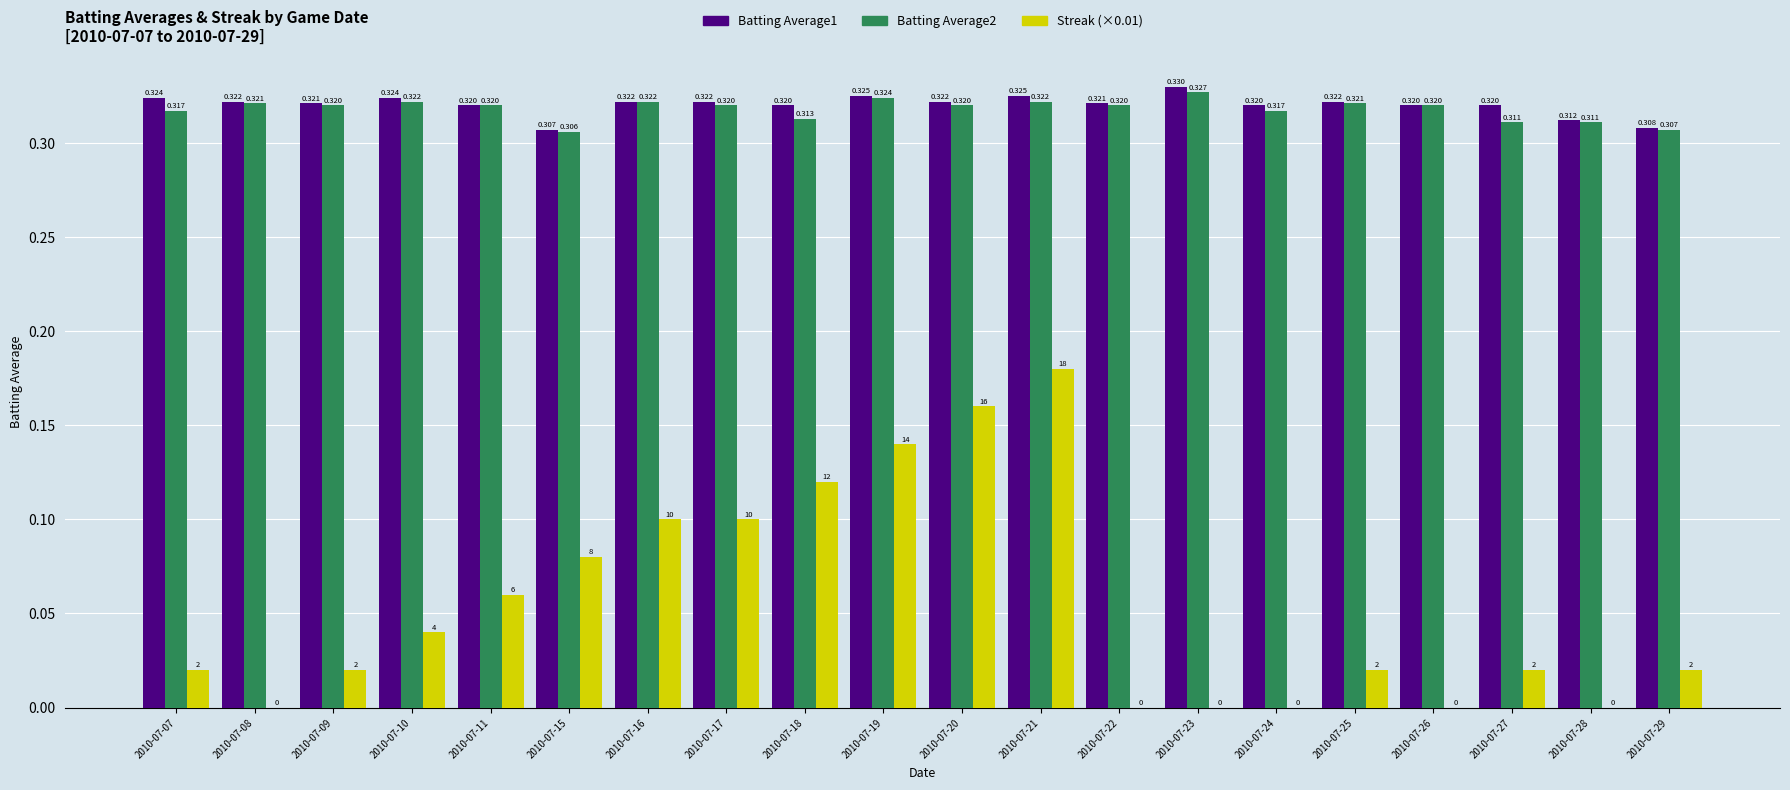

Rank the categories by Batting Average1 value from highest to lowest.

2010-07-23, 2010-07-19, 2010-07-21, 2010-07-07, 2010-07-10, 2010-07-08, 2010-07-16, 2010-07-17, 2010-07-20, 2010-07-25, 2010-07-09, 2010-07-22, 2010-07-11, 2010-07-18, 2010-07-24, 2010-07-26, 2010-07-27, 2010-07-28, 2010-07-29, 2010-07-15